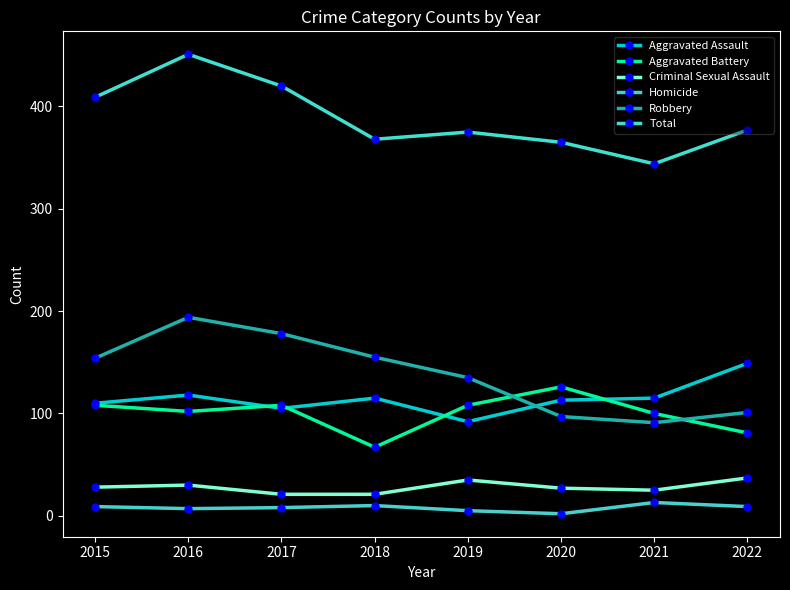

How many lines are shown in the chart?

6